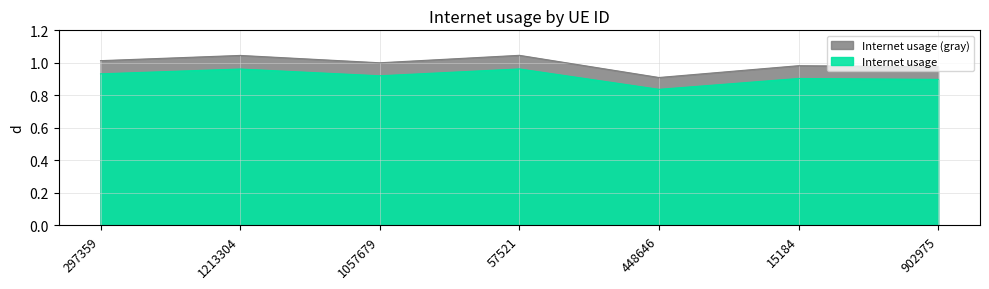

True or false: there are more than 0 points higher than both neighbors.

True